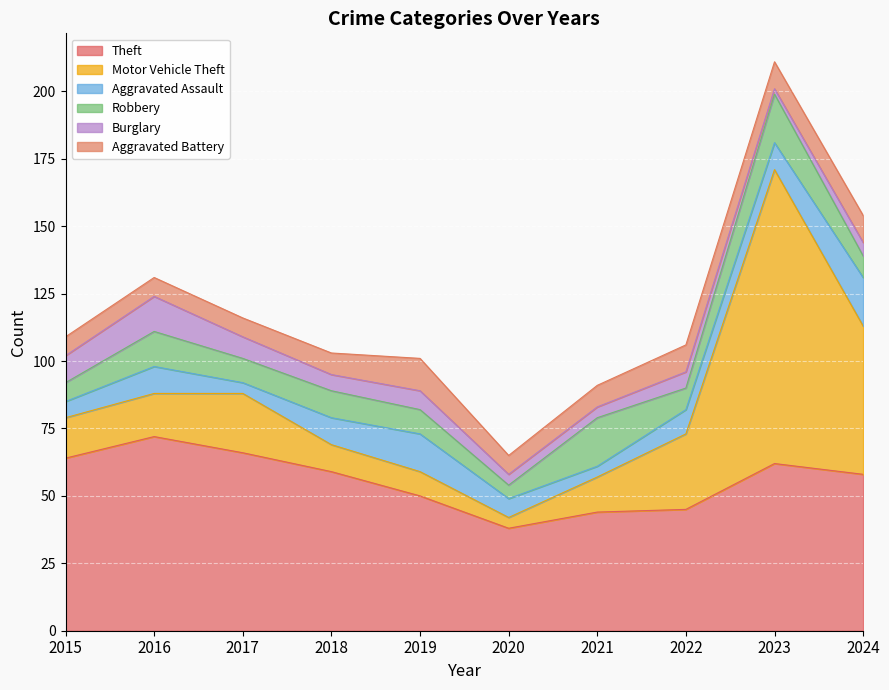

True or false: Aggravated Battery and Motor Vehicle Theft intersect in this chart.

True